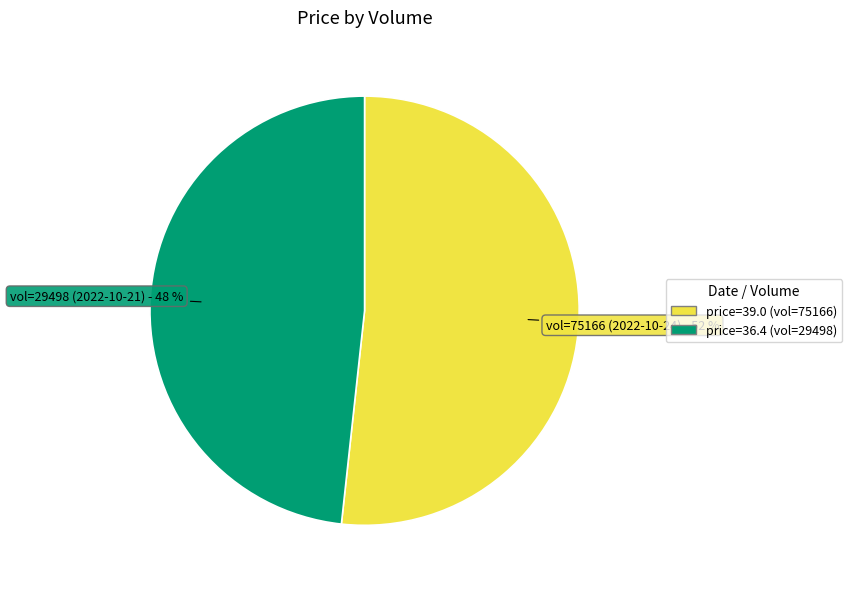

The price=39.0 (vol=75166) slice represents 52% of the pie. True or false?

True